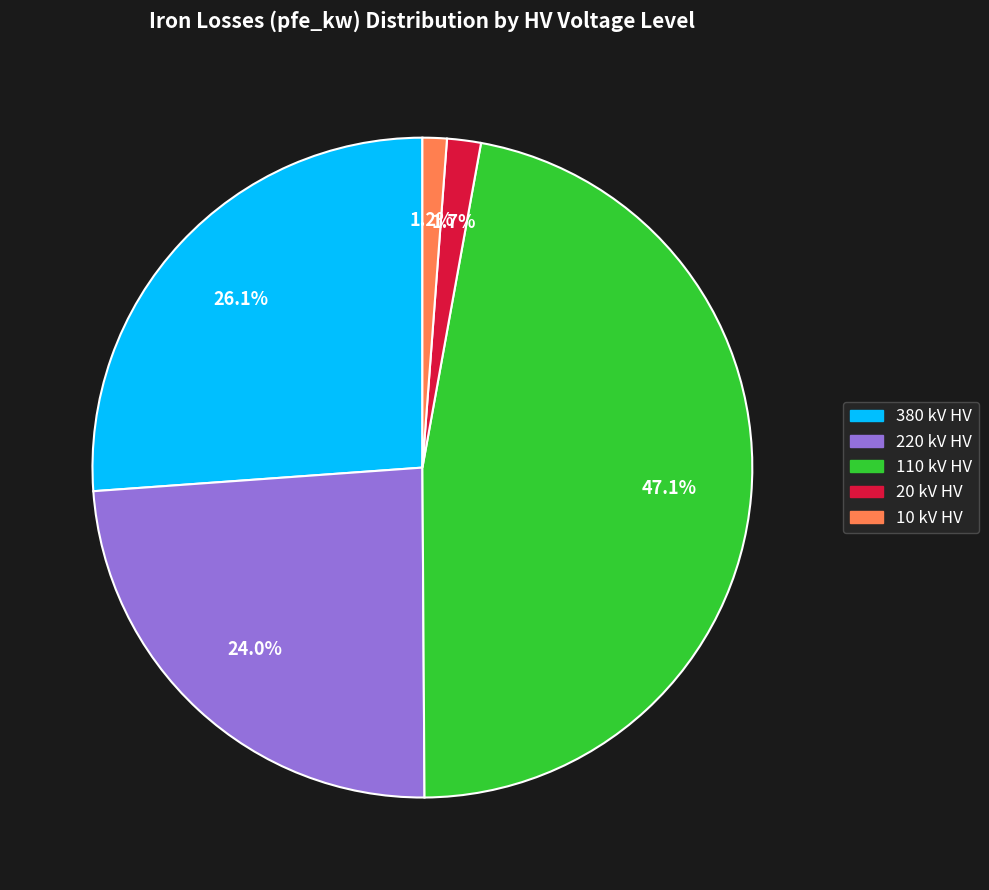

Is there any slice that represents more than half of the pie?

No